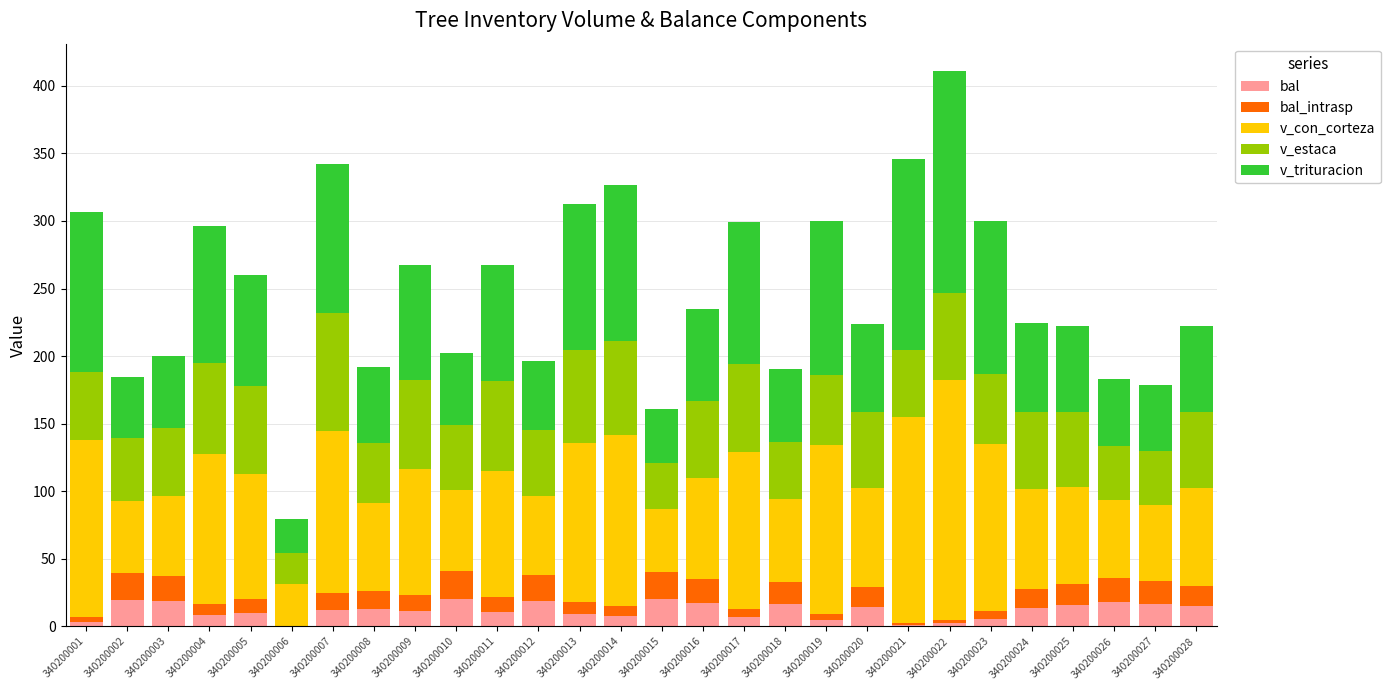

Are the bars horizontal?

No